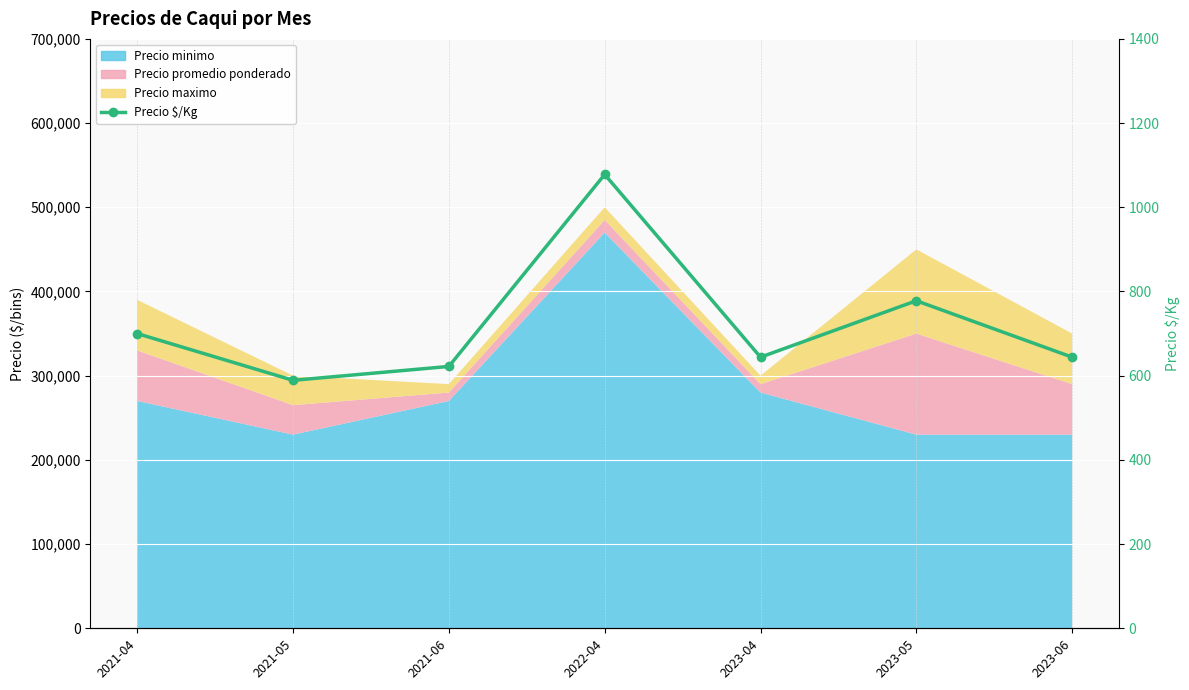

How many interior local peaks (higher than both neighbors) does the data have?

2